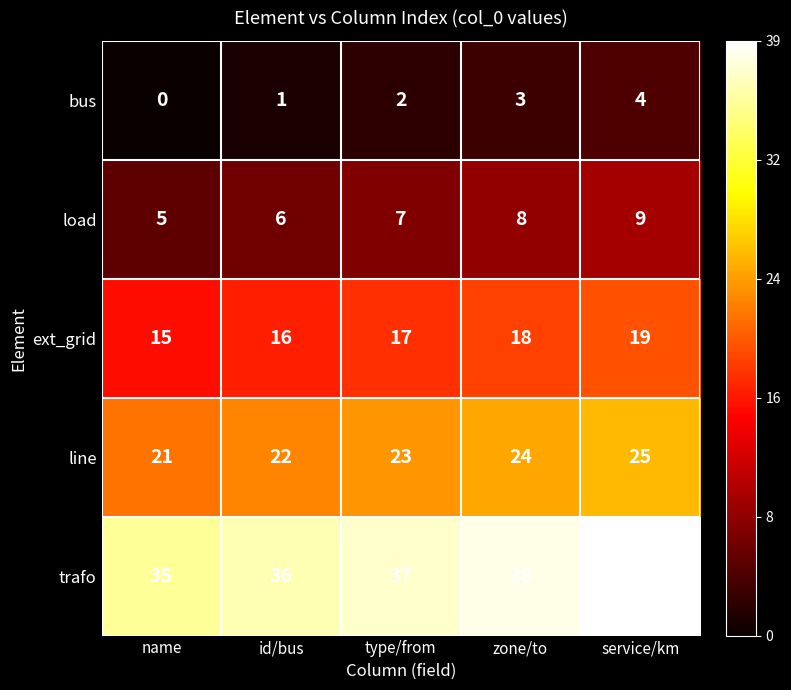

Reading right to left, what are all the values shown in this chart?

bus: 4	3	2	1	0
load: 9	8	7	6	5
ext_grid: 19	18	17	16	15
line: 25	24	23	22	21
trafo: 39	38	37	36	35